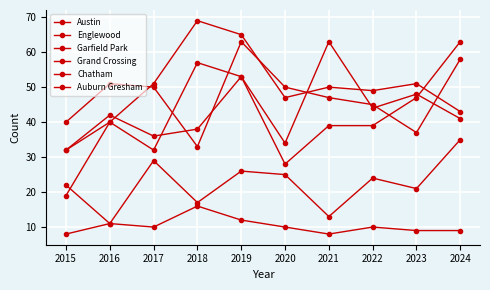

What is the sum of all Austin values?

444